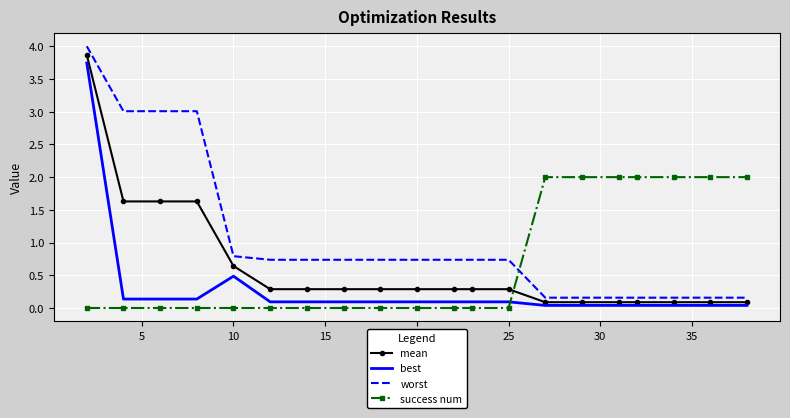

What is the difference between the maximum and minimum values in the worst series?

3.8